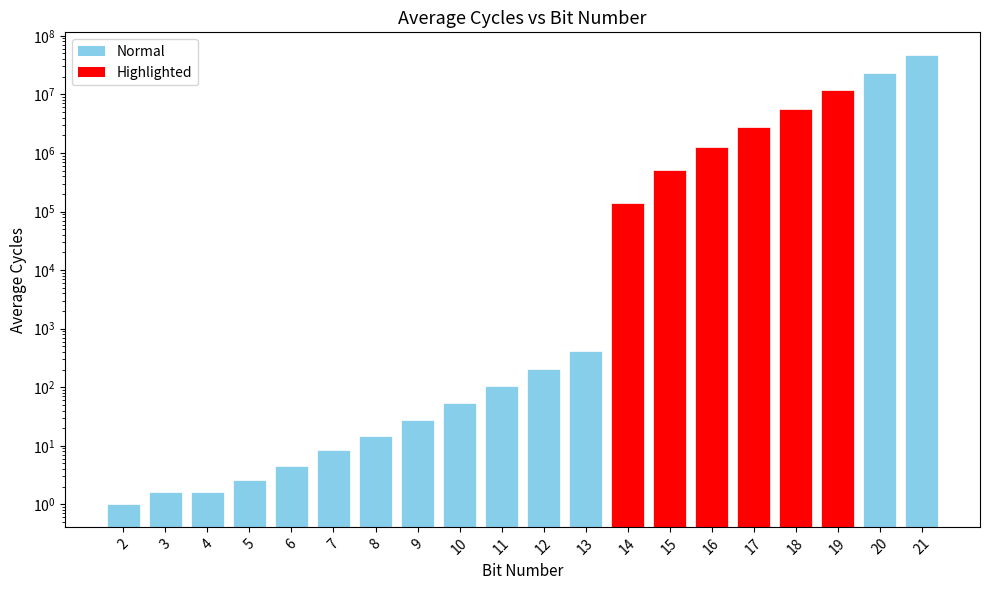

How many data points are less than 208?

10